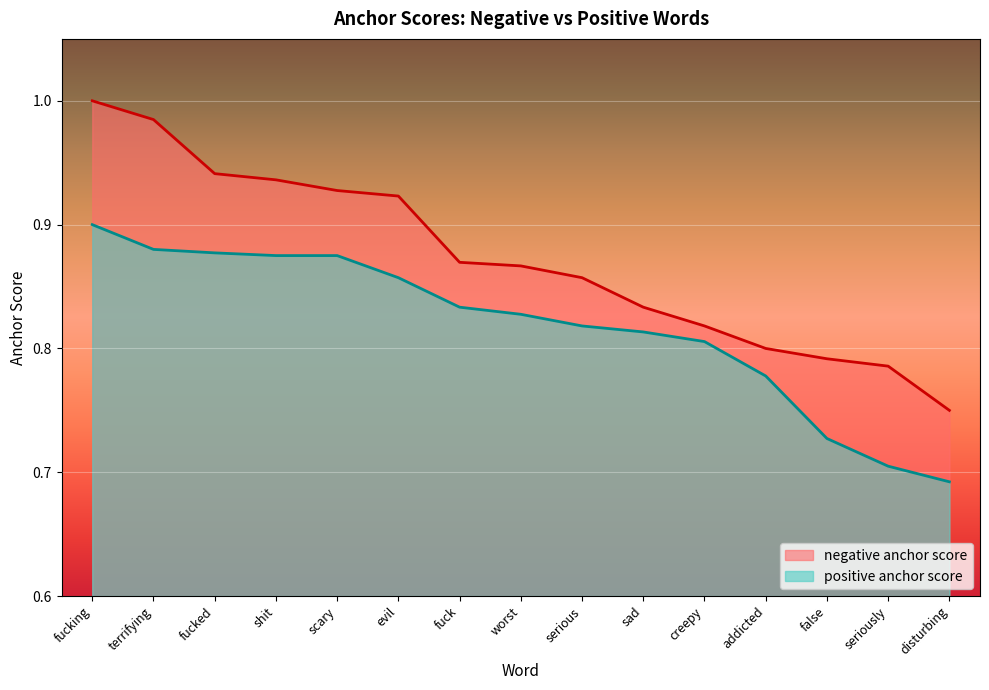

List the labels in order of negative anchor score value, largest first.

fucking, terrifying, fucked, shit, scary, evil, fuck, worst, serious, sad, creepy, addicted, false, seriously, disturbing